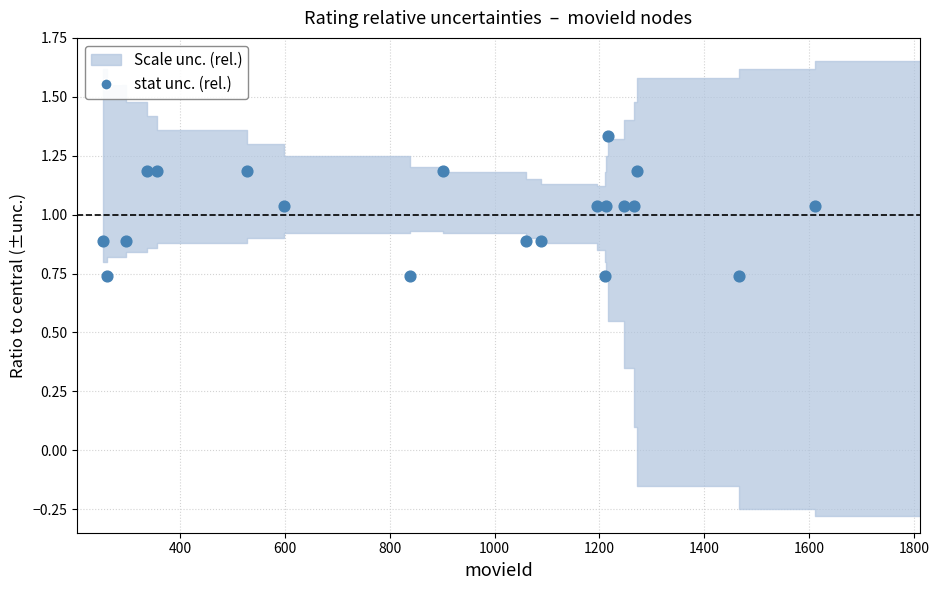

What is the range of X values (max minus min)?

1358.0